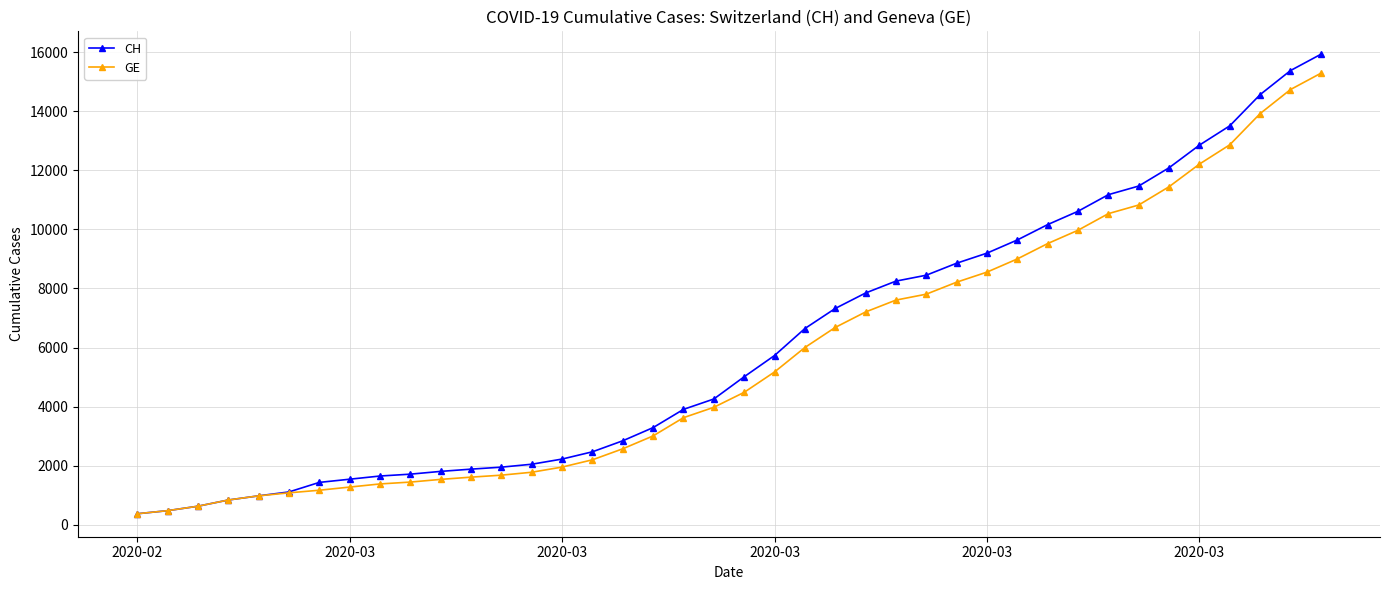

What is the value of the CH point at the 31st from the left?

10162